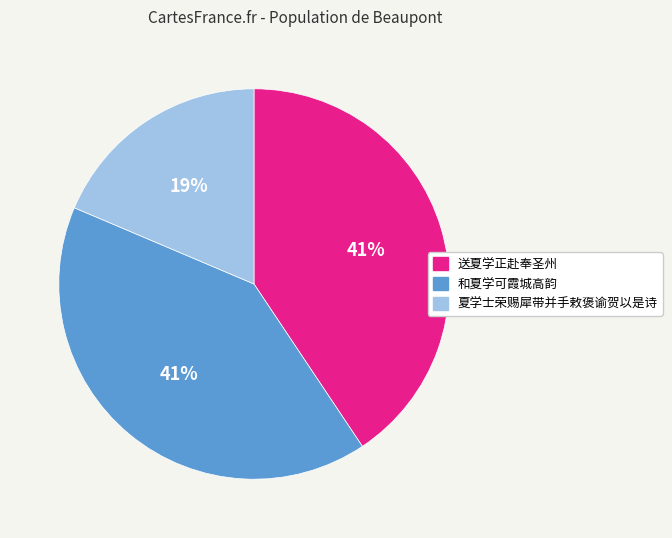

Which slice is the smallest?

夏学士荣赐犀带并手敕褒谕贺以是诗